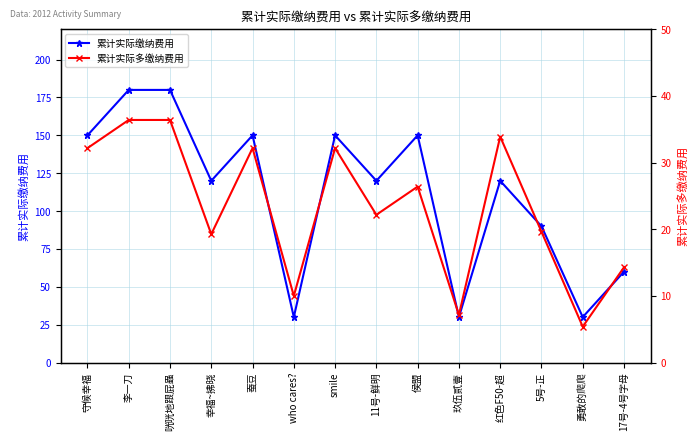

Which series has the largest total across all categories?

累计实际缴纳费用